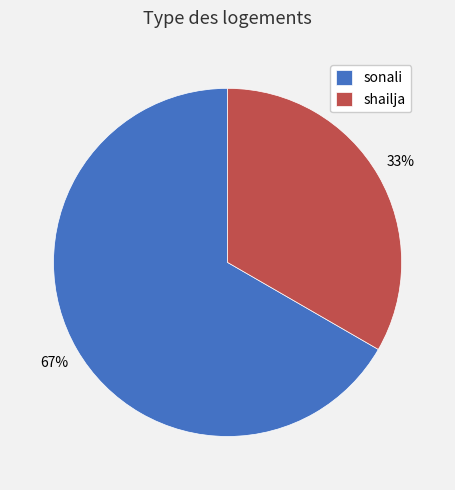

Combined, do shailja and sonali account for over 50%?

Yes